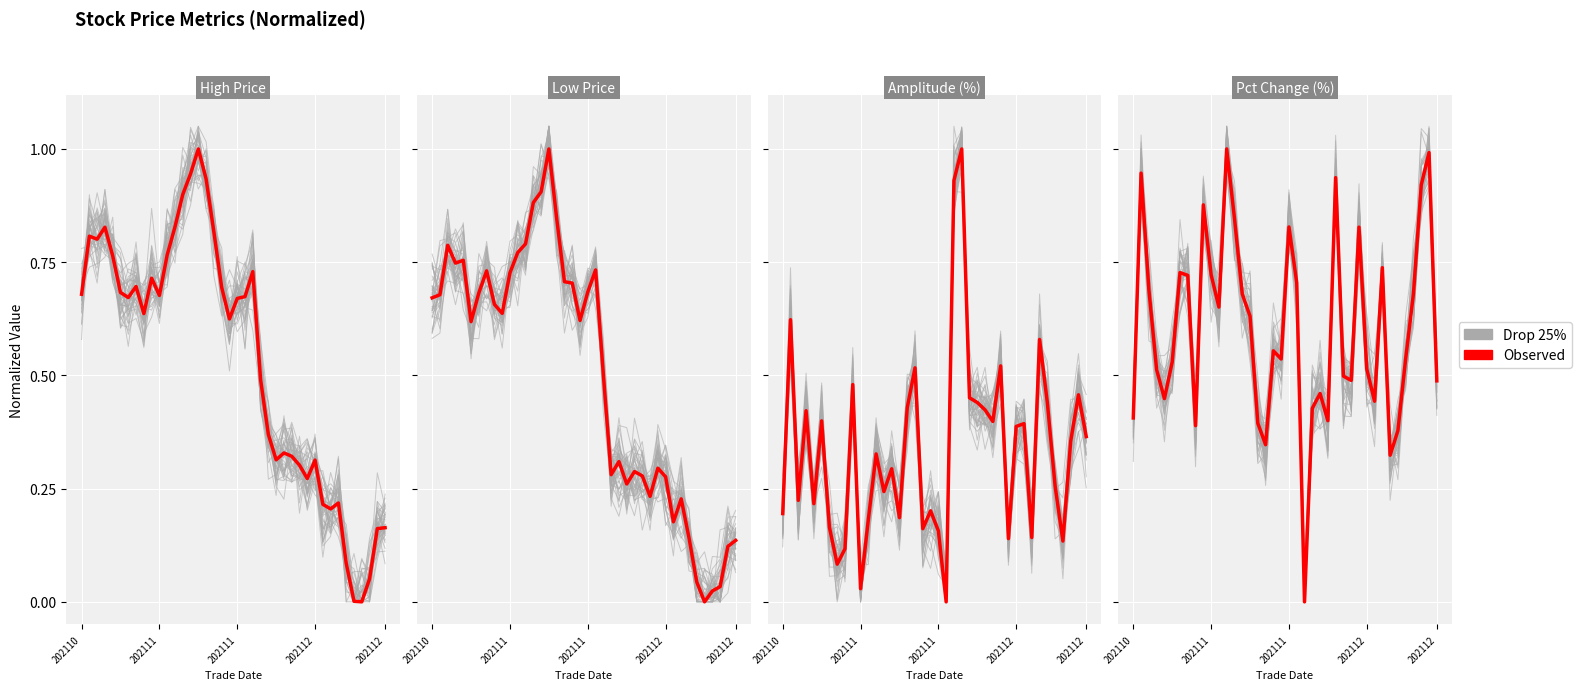

Does the chart display data point markers on the line(s)?

No